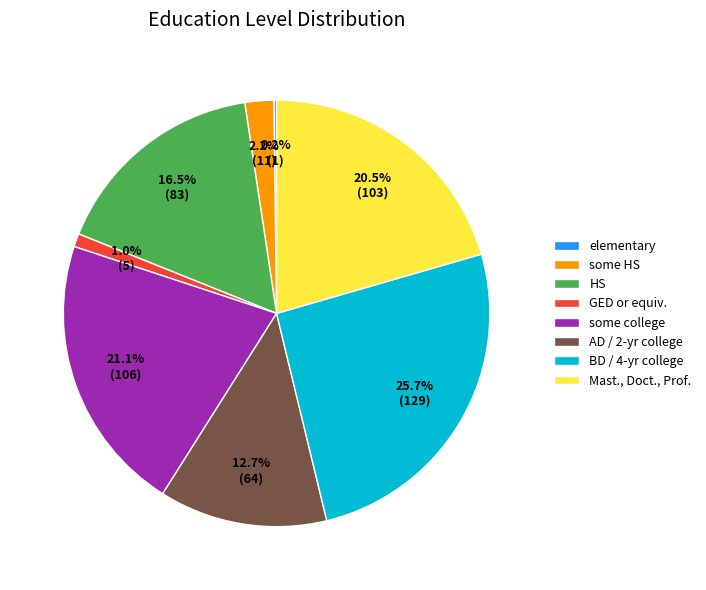

The some HS slice represents 13% of the pie. True or false?

False